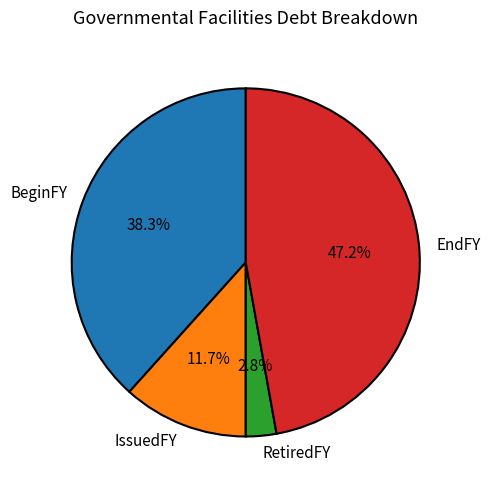

Is there any slice that represents more than half of the pie?

No